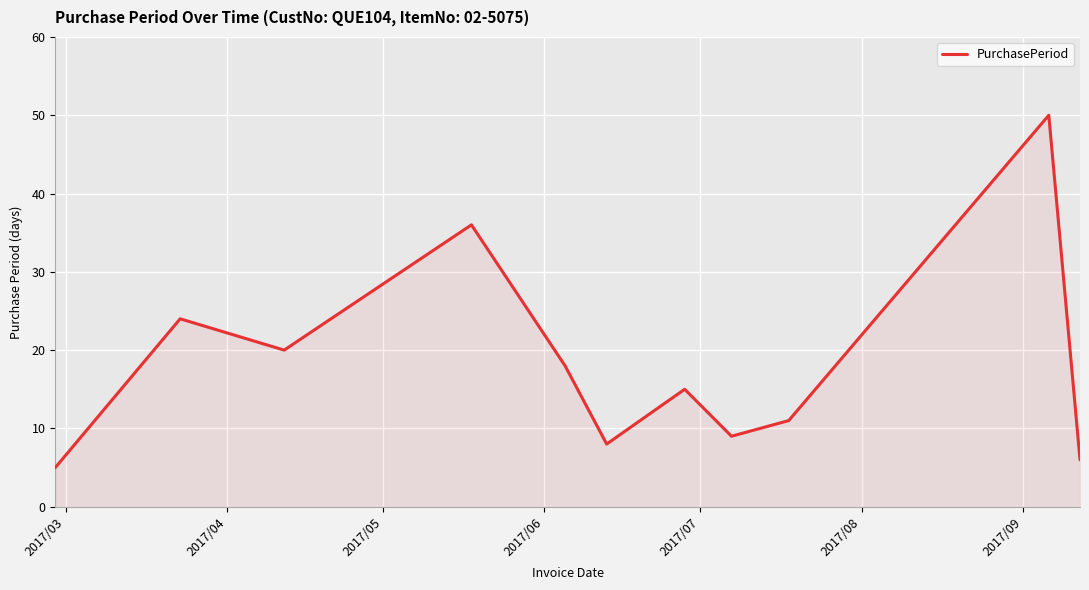

What is the maximum value shown in the chart?

50